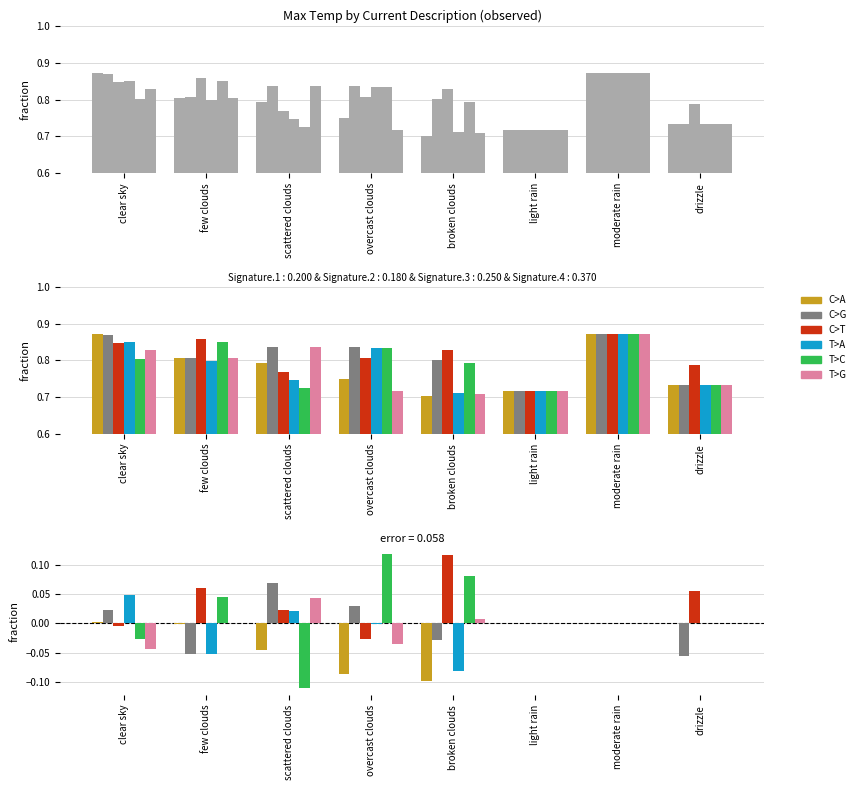

Reading left to right, what are all the values shown in this chart?

C>A: 0.0	-0.0	-0.0	-0.1	-0.1	0.0	0.0	0.0
C>G: 0.0	-0.1	0.1	0.0	-0.0	0.0	0.0	-0.1
C>T: -0.0	0.1	0.0	-0.0	0.1	0.0	0.0	0.1
T>A: 0.0	-0.1	0.0	-0.0	-0.1	0.0	0.0	0.0
T>C: -0.0	0.0	-0.1	0.1	0.1	0.0	0.0	0.0
T>G: -0.0	0.0	0.0	-0.0	0.0	0.0	0.0	0.0